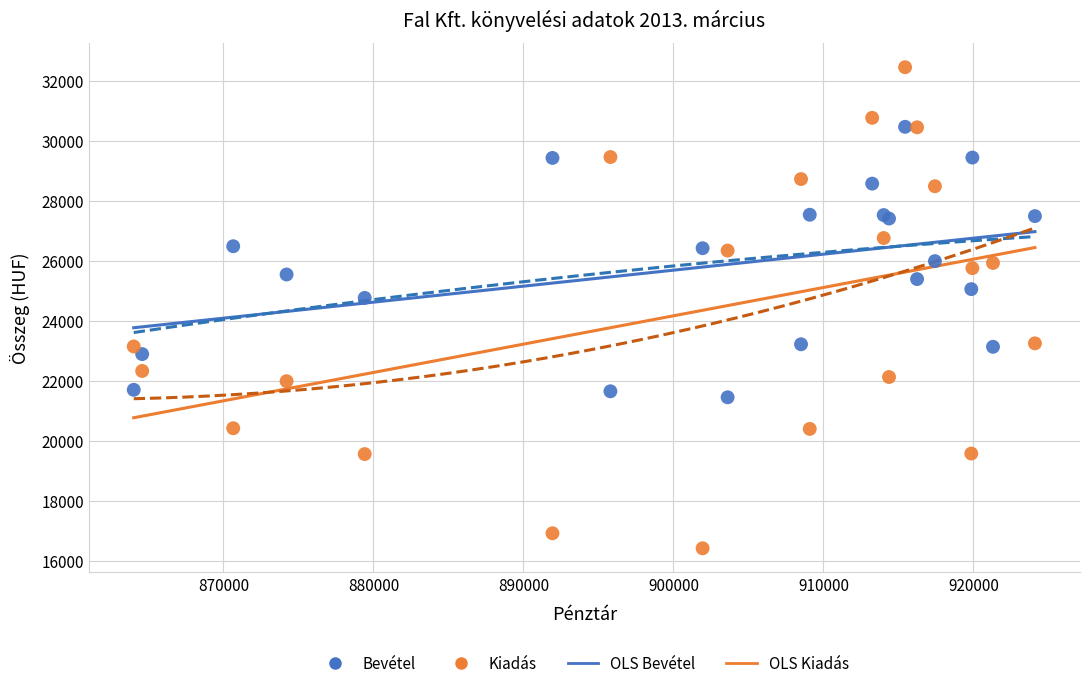

Which series has the widest spread of Y values?

Kiadás